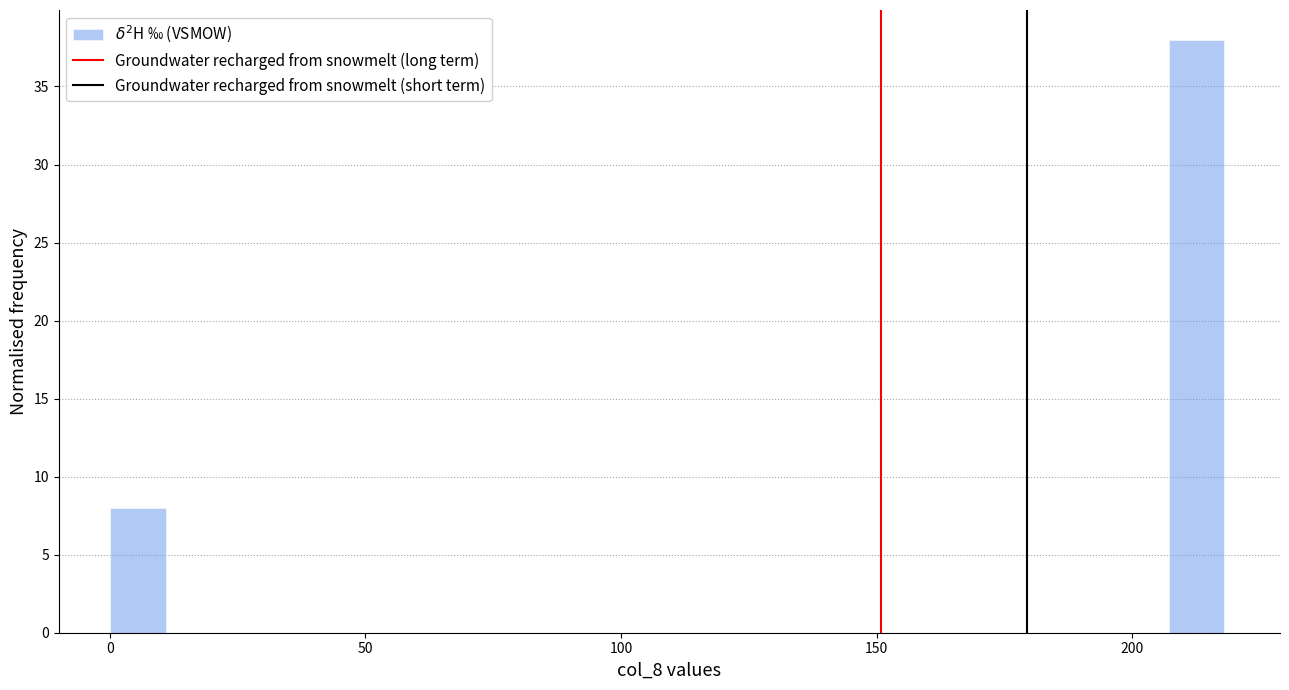

Around what value on the x-axis is the tallest bar? Give the approximate position of its centre, as read against the axis.

215